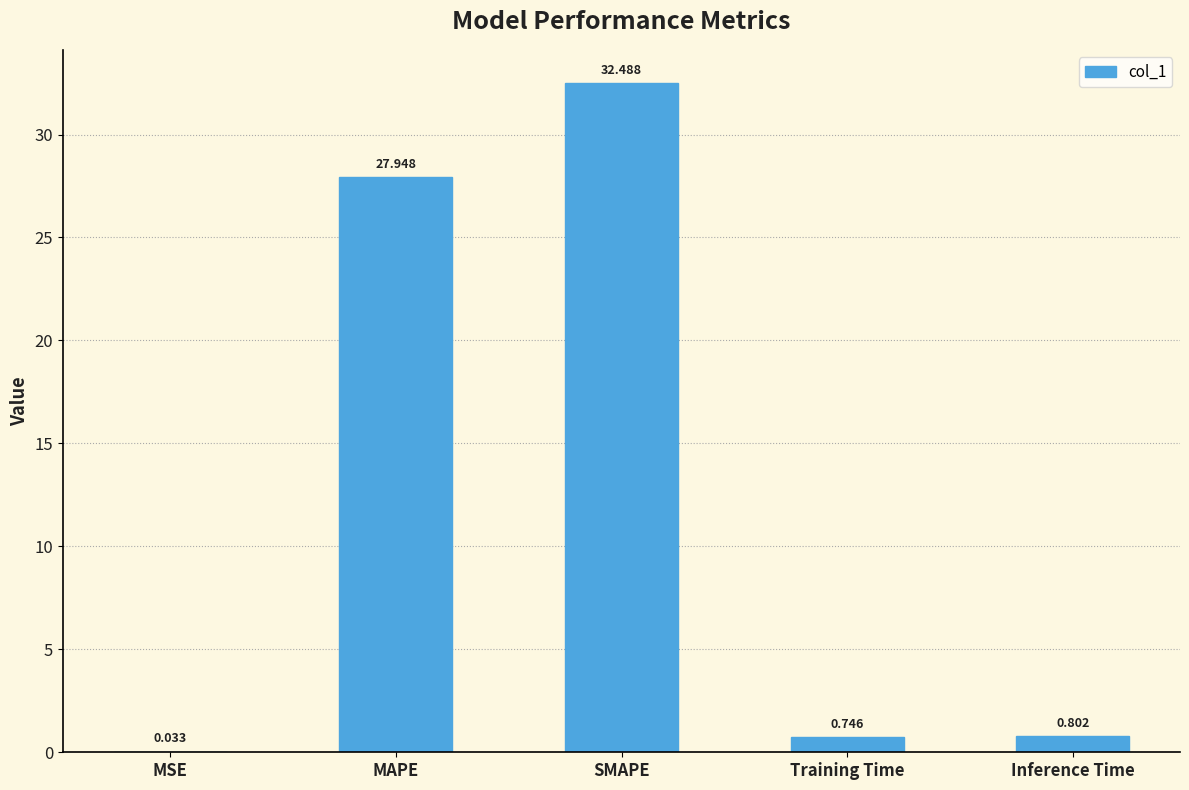

Between SMAPE and MSE, which is larger?

SMAPE